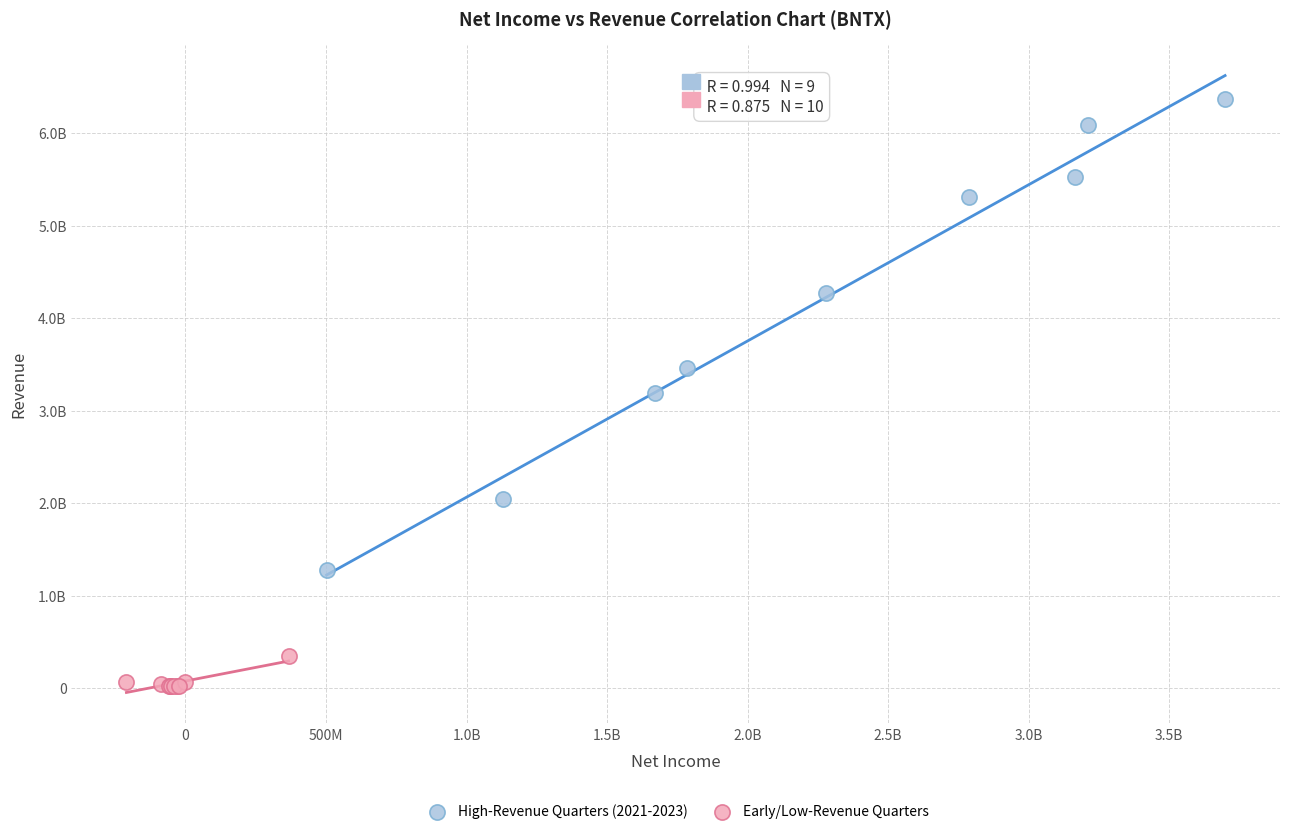

What are all the series names shown in the legend?

High-Revenue Quarters (2021-2023), Early/Low-Revenue Quarters